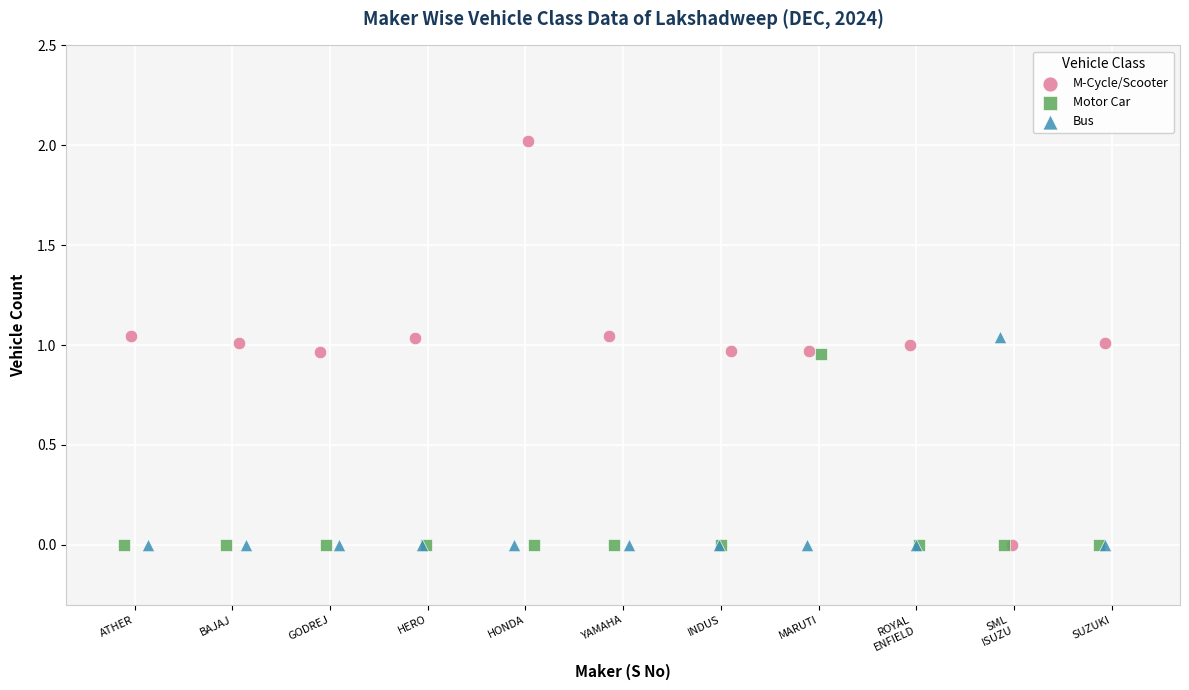

Which series contains the highest Y value?

M-Cycle/Scooter